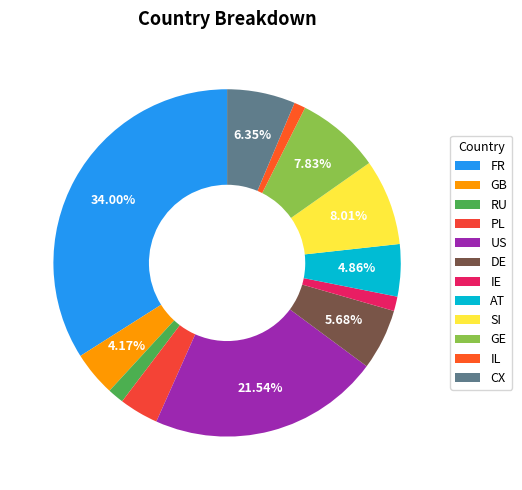

Rank the categories by value from lowest to highest.

IL, IE, RU, PL, GB, AT, DE, CX, GE, SI, US, FR